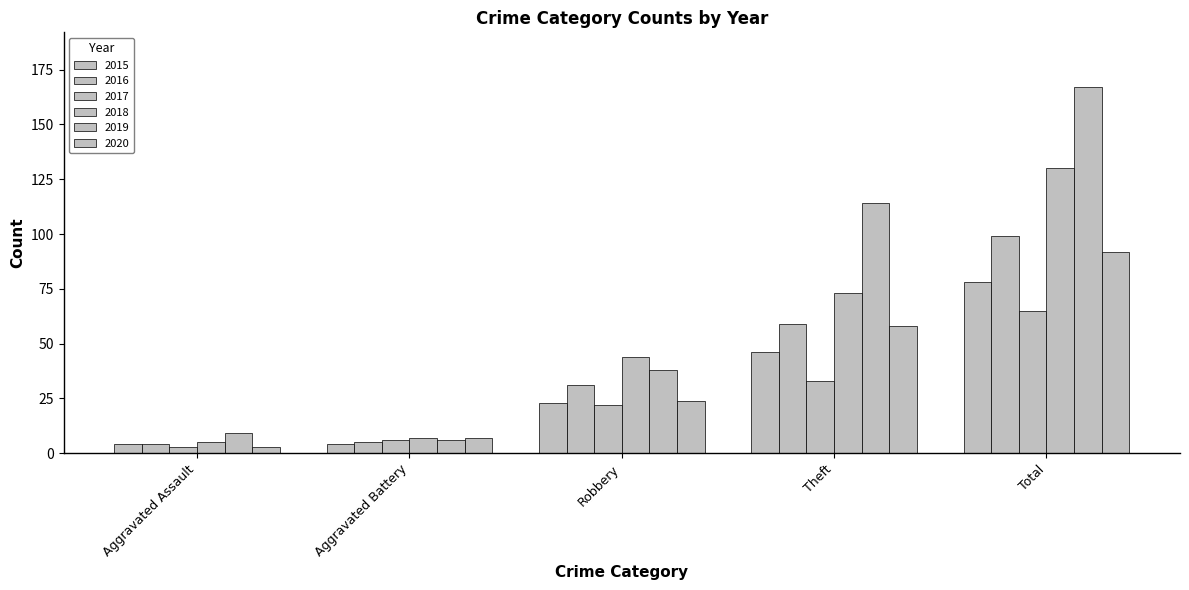

What is the total value across all series at Aggravated Assault?

28